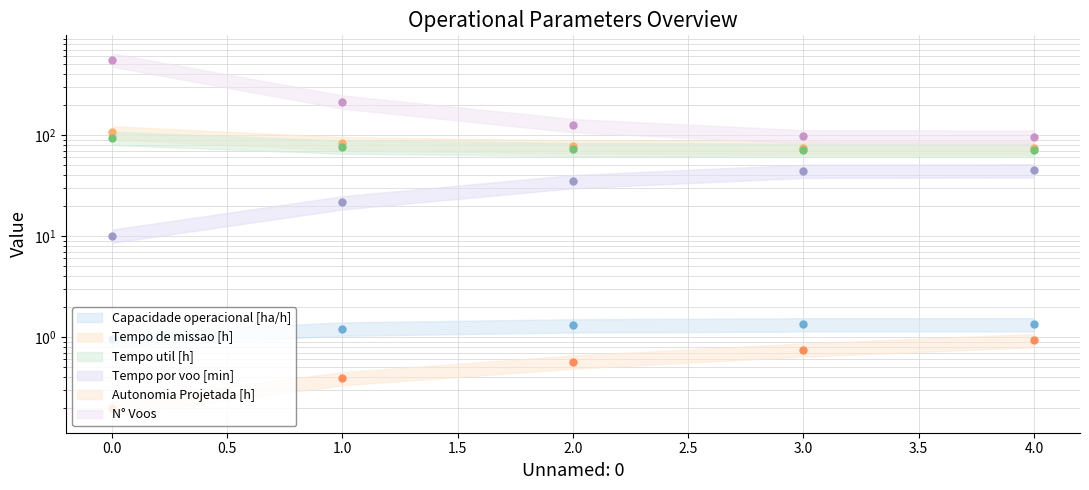

True or false: Tempo por voo [min] and Capacidade operacional [ha/h] cross at least once.

False